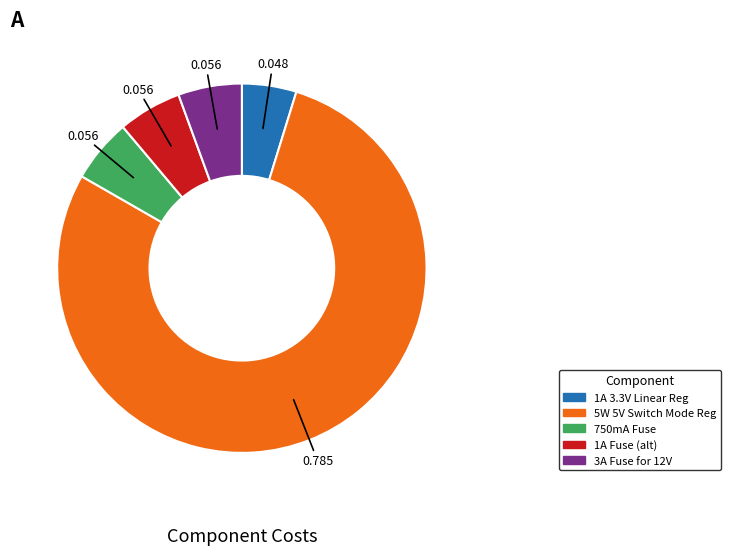

Is there any slice that represents more than half of the pie?

Yes